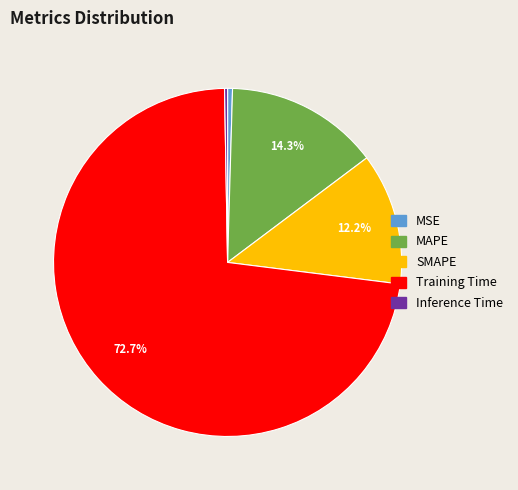

Which has a higher value, Inference Time or Training Time?

Training Time